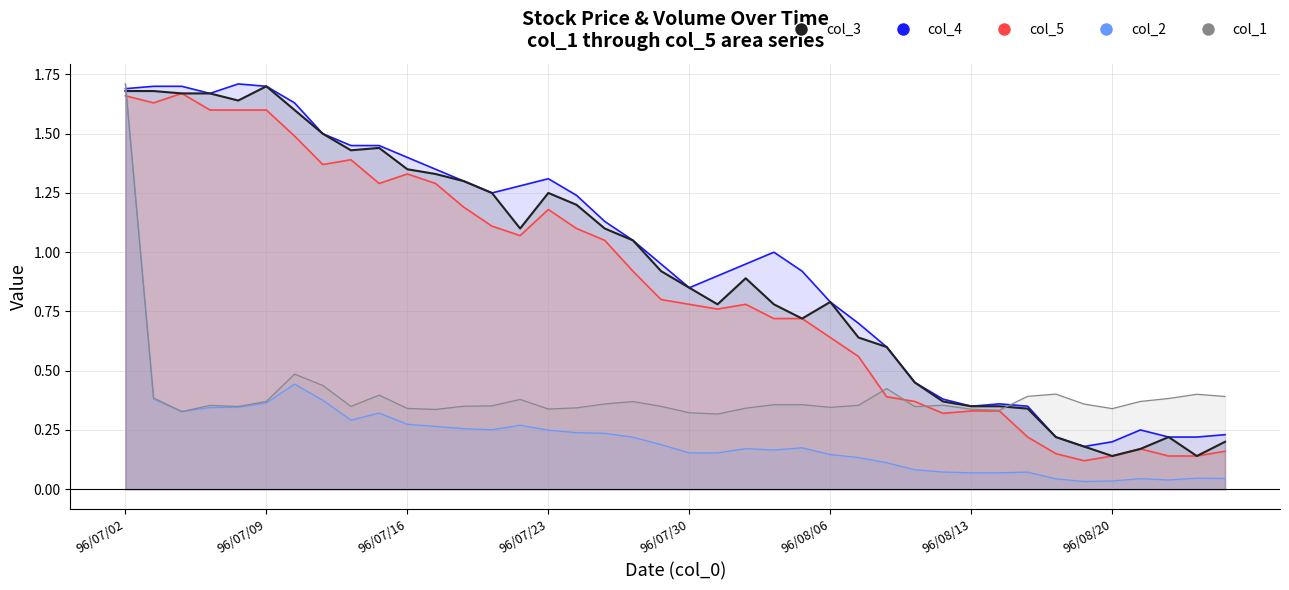

What is the label of the 24th point from the left?

96/08/02